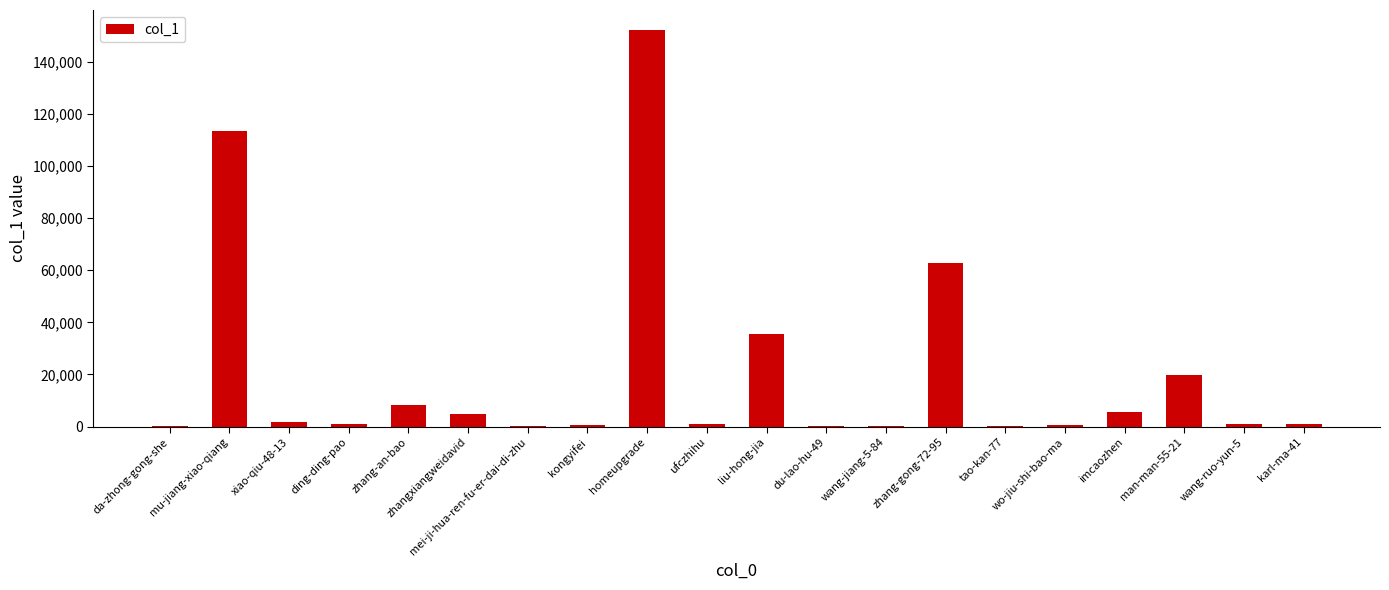

Count the number of categories in the chart.

20